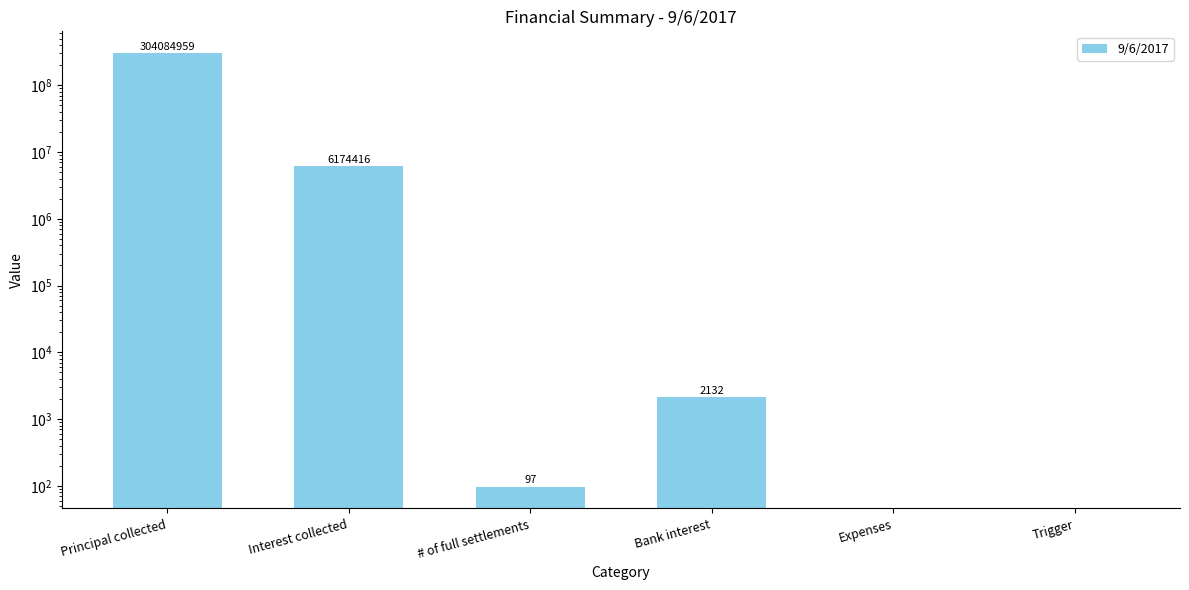

What position from the left is Bank interest?

4